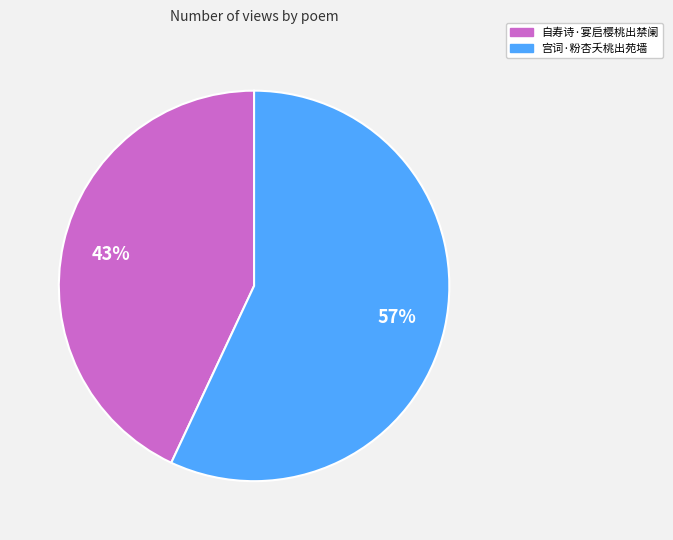

To the nearest percent, what is the average slice percentage?

50%